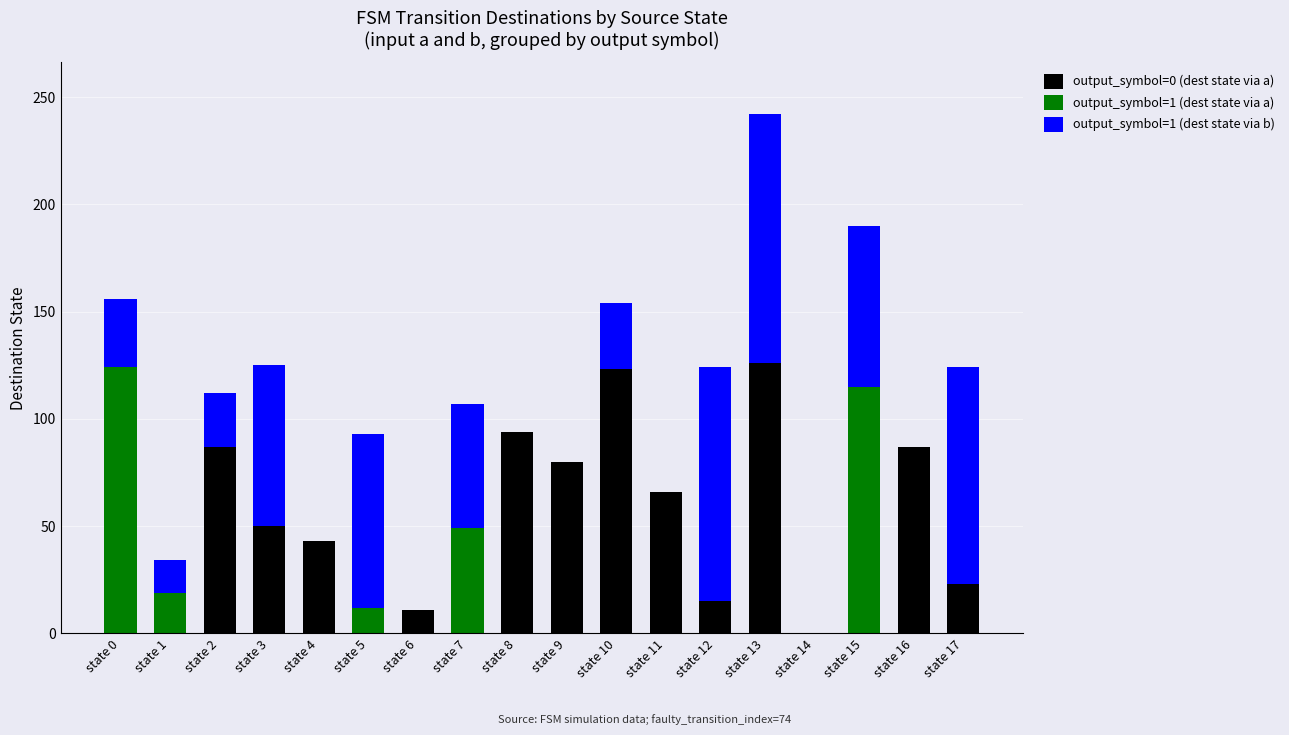

Are the bars horizontal?

No